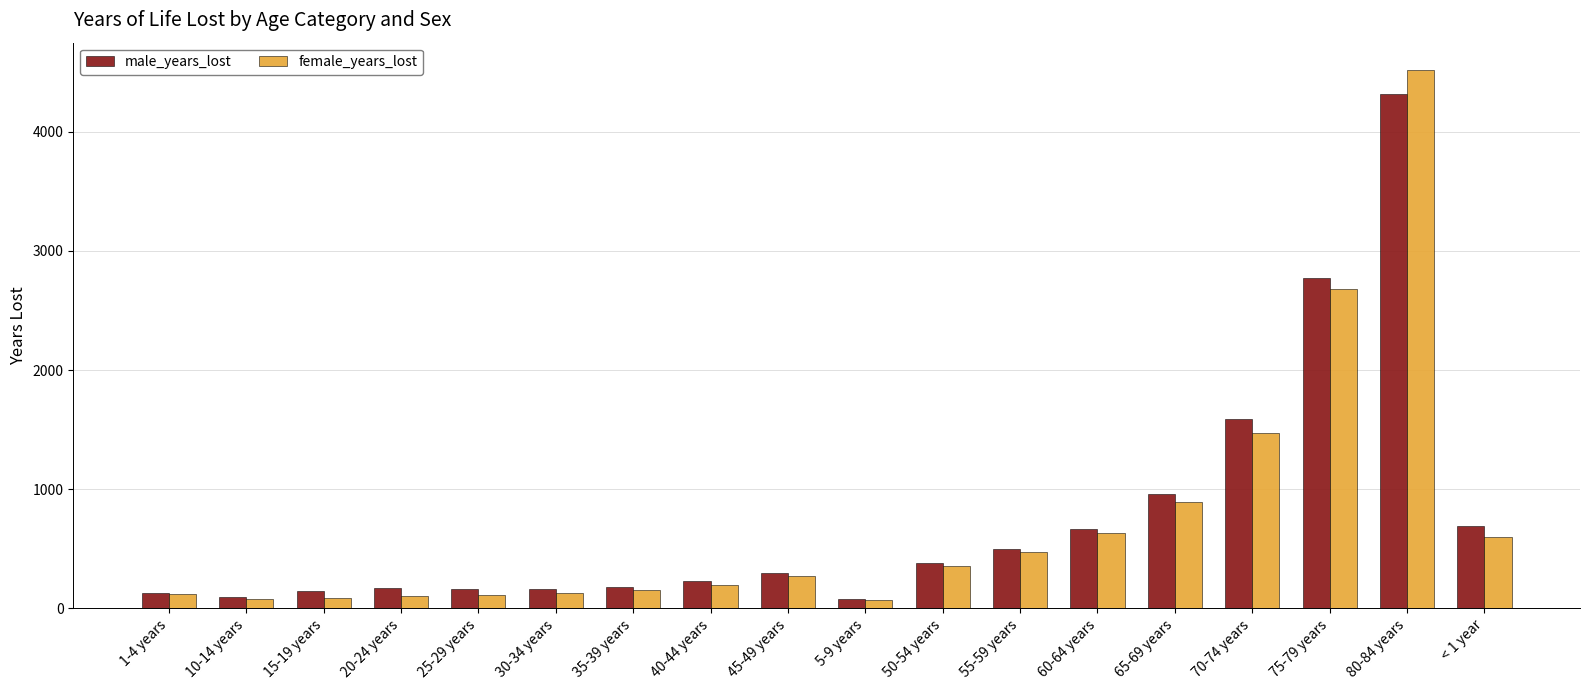

What is the value of the male_years_lost bar at the 9th from the left?

298.3